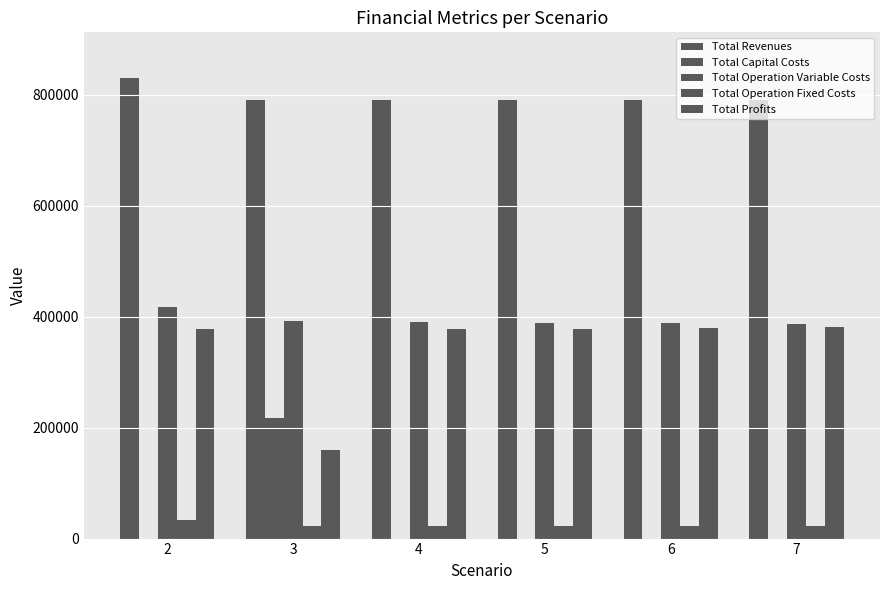

Count the number of data series in this chart.

5